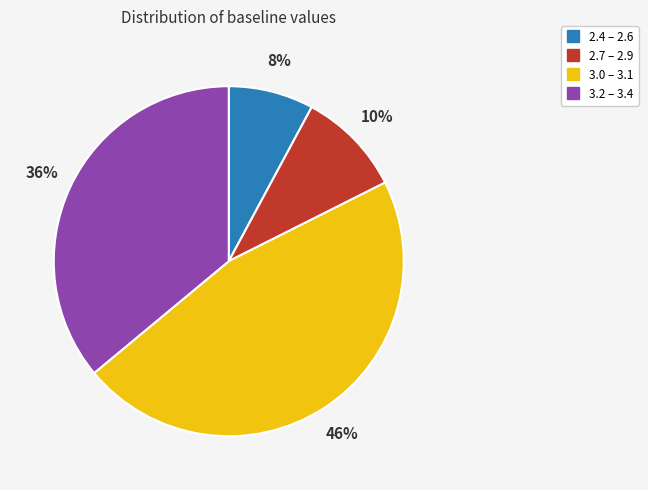

To the nearest percent, what is the average slice percentage?

25%